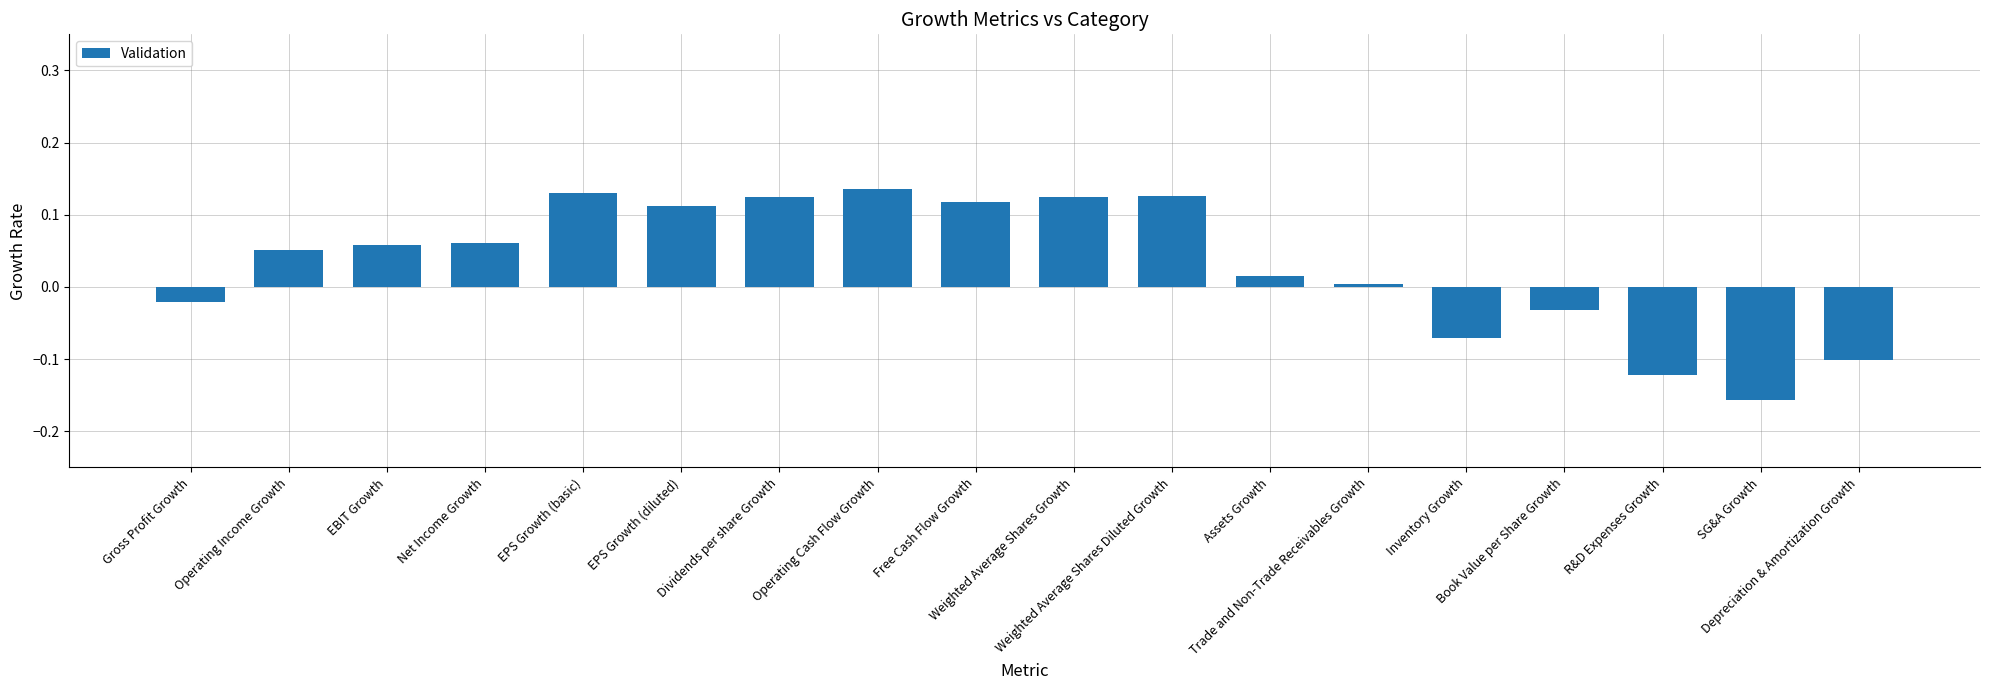

What is the difference between the maximum and minimum values?

0.3